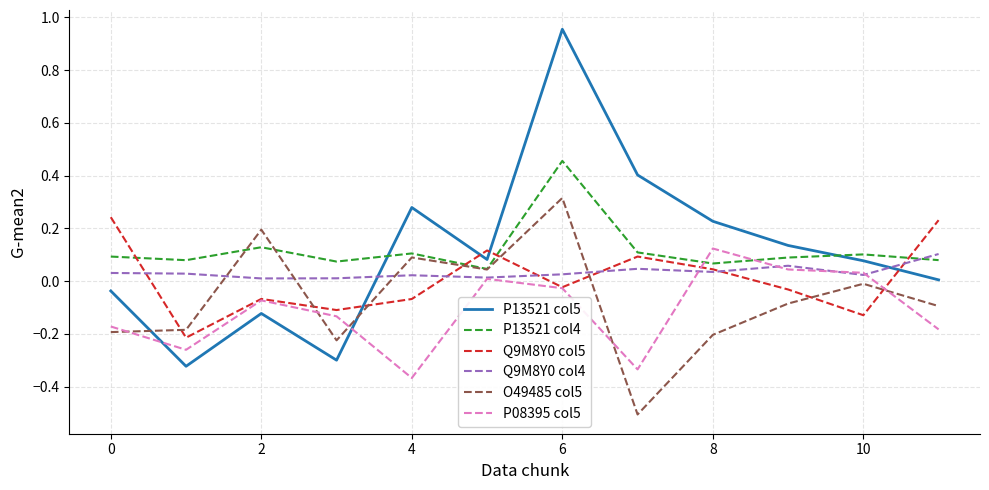

Which series has the largest range (max minus min)?

P13521 col5